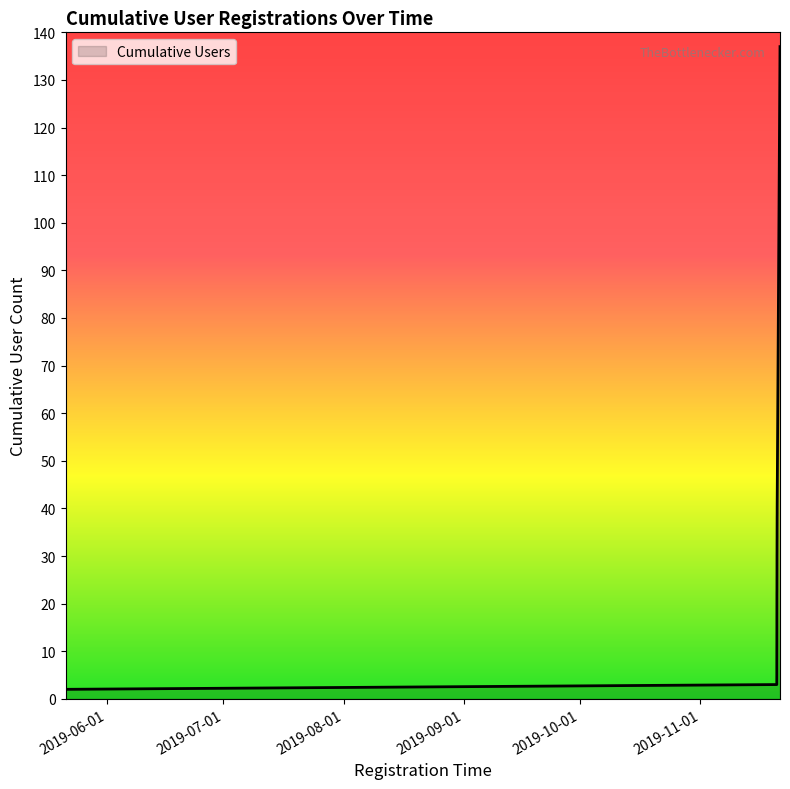

Between 2019-11-20 20:00 and 2019-11-20 16:42, which is larger?

2019-11-20 20:00